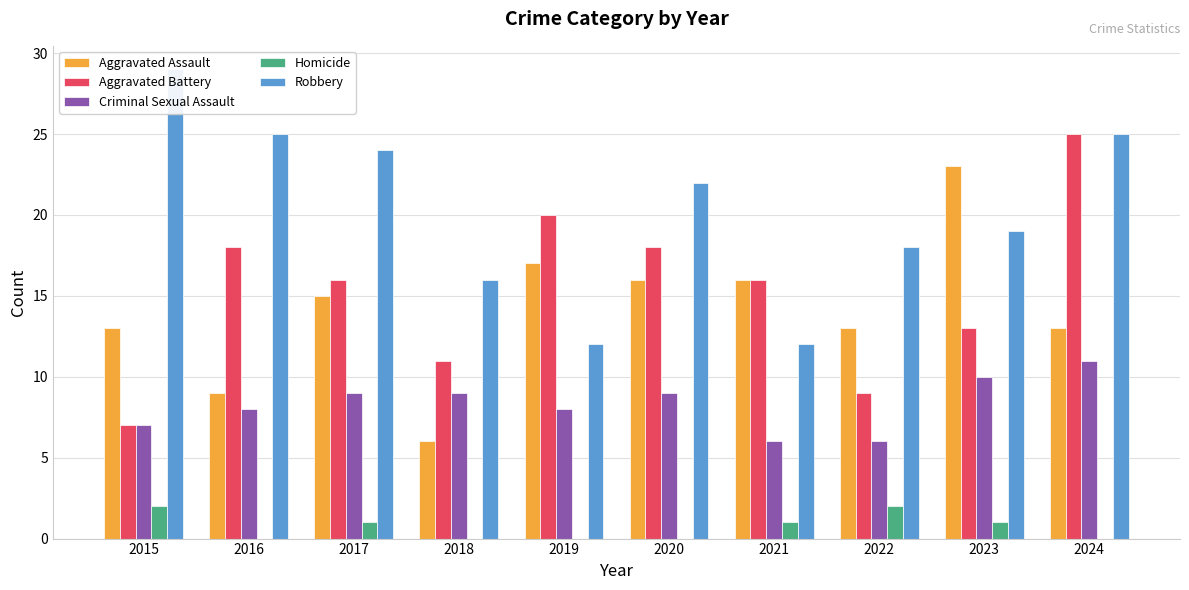

What is the difference between the maximum and second lowest values in the Homicide series?

2